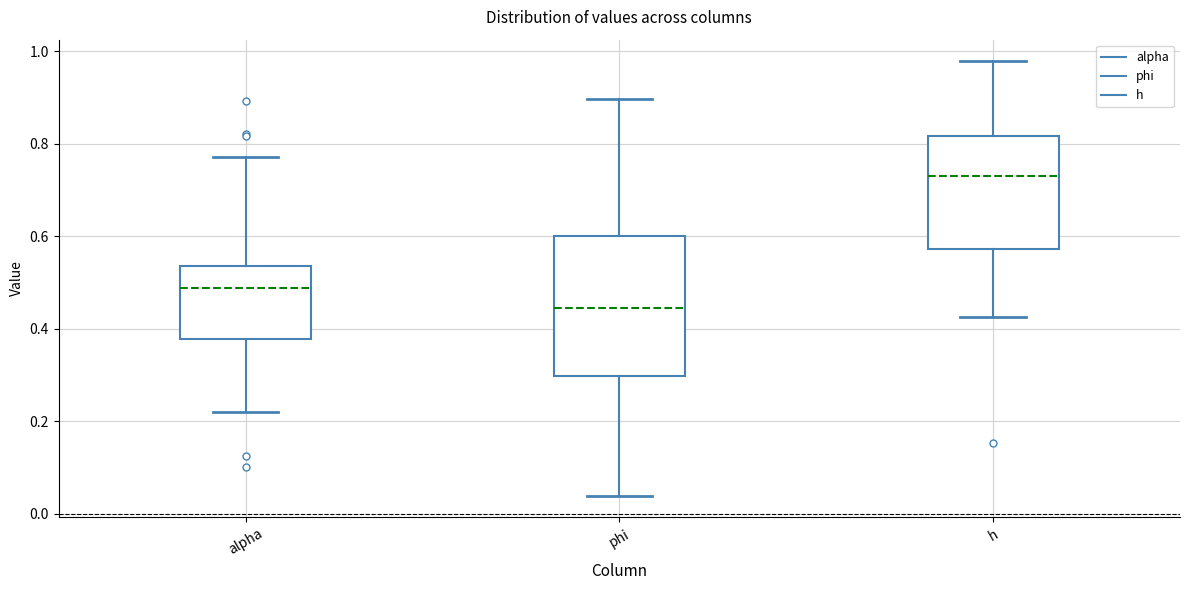

Which box has the lowest median line?

phi